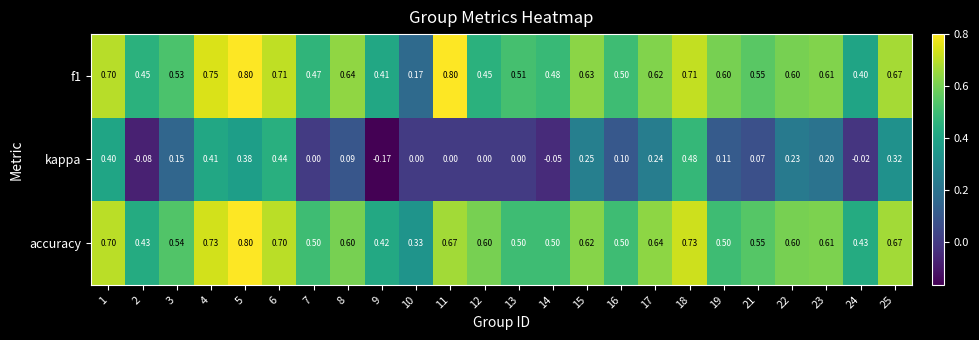

How many distinct data groups are displayed?

3